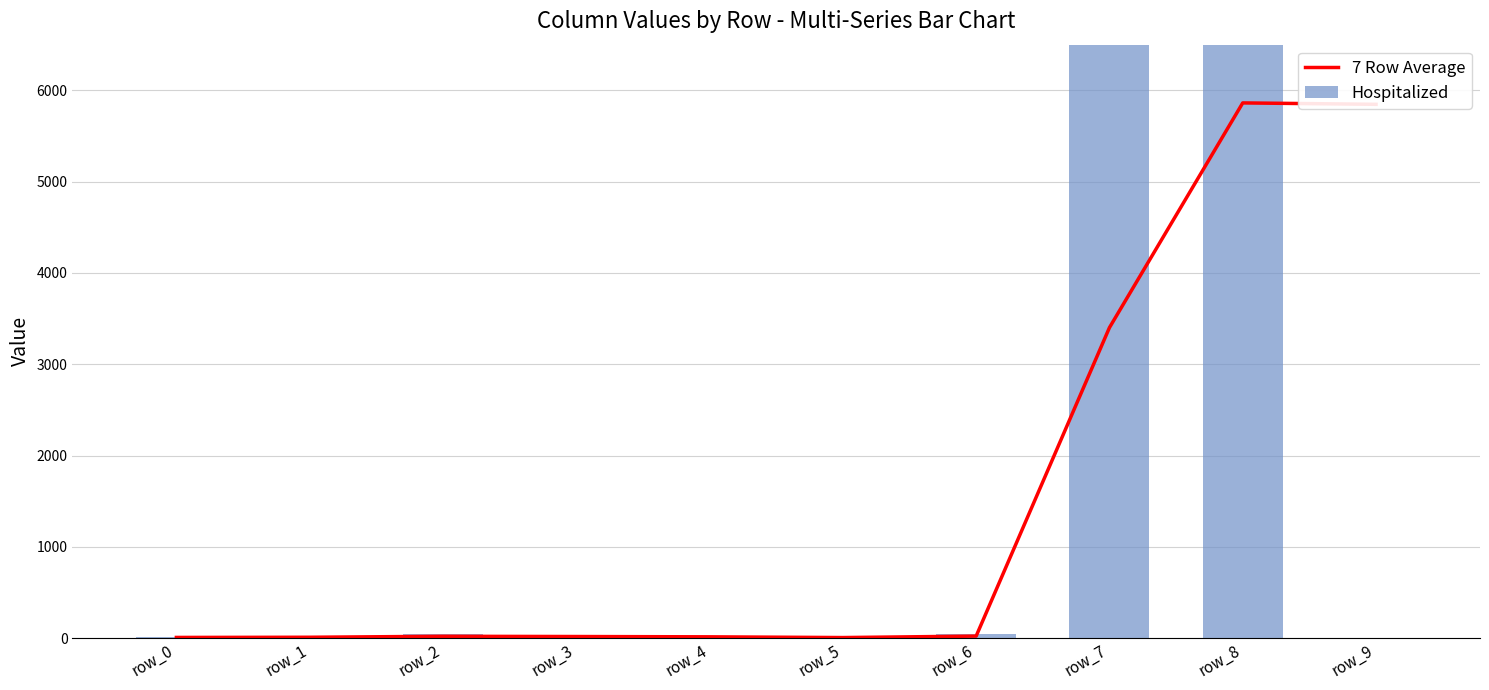

Read the 7 Row Average value at row_0.

8.0